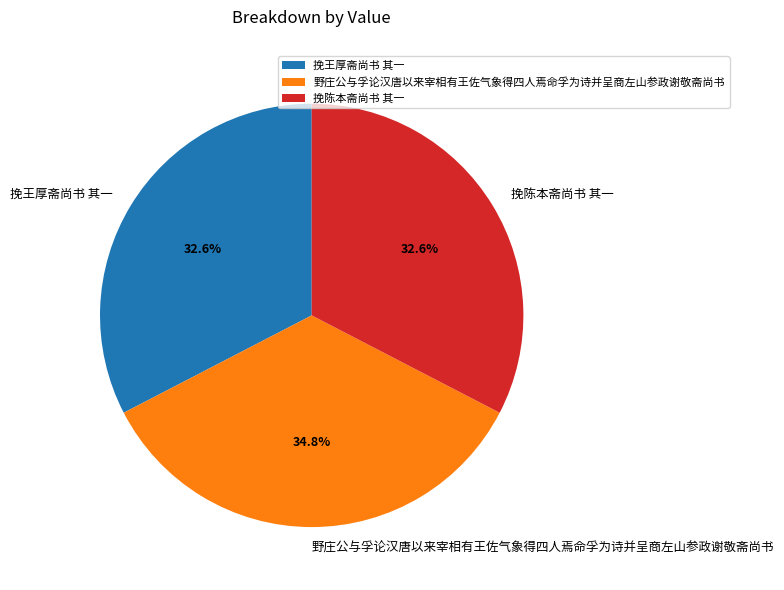

To the nearest percent, what is the difference between the largest and smallest slice percentages?

2%